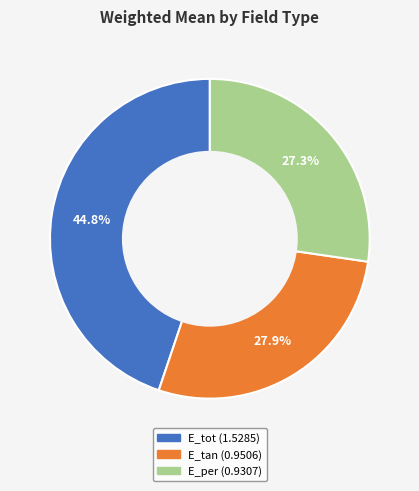

What portion of the pie excludes E_tot?

55.2%